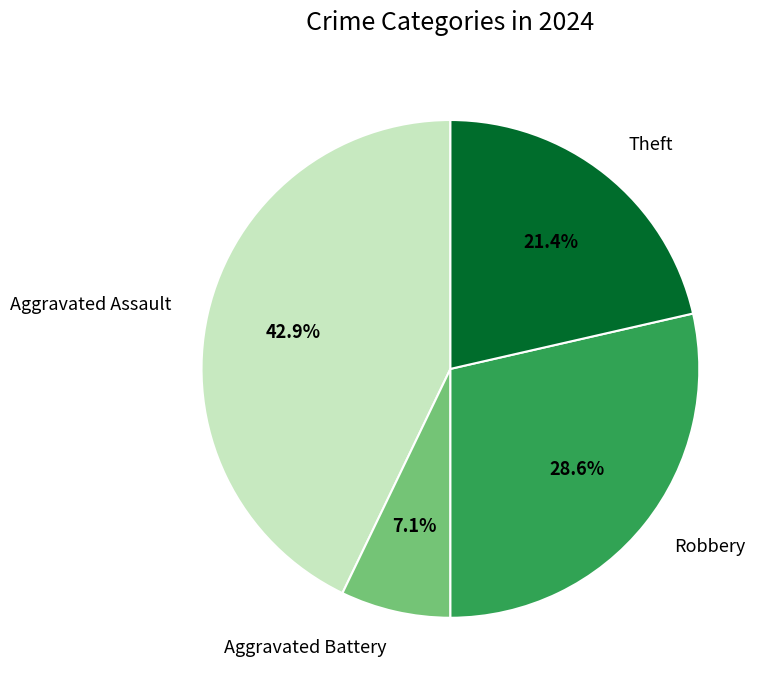

How much of the chart is everything except Aggravated Assault?

57.1%